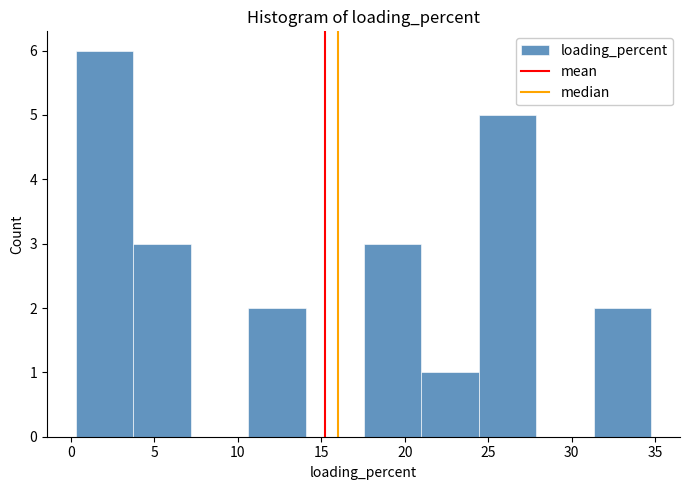

Reading left to right, list every bar in this chart as the range it spans on the x-axis followed by its height. Neither the bar edges nor the heights are printed on the chart, so give them approximately, as read against the axes.

0.5 to 3.5: 6
3.5 to 7.0: 3
7.0 to 10.5: 0
10.5 to 14.0: 2
14.0 to 17.5: 0
17.5 to 21.0: 3
21.0 to 24.5: 1
24.5 to 28.0: 5
28.0 to 31.5: 0
31.5 to 35.0: 2